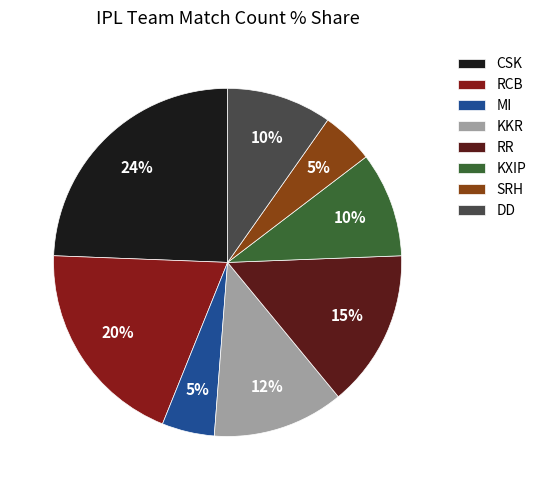

How many slices are in this pie chart?

8